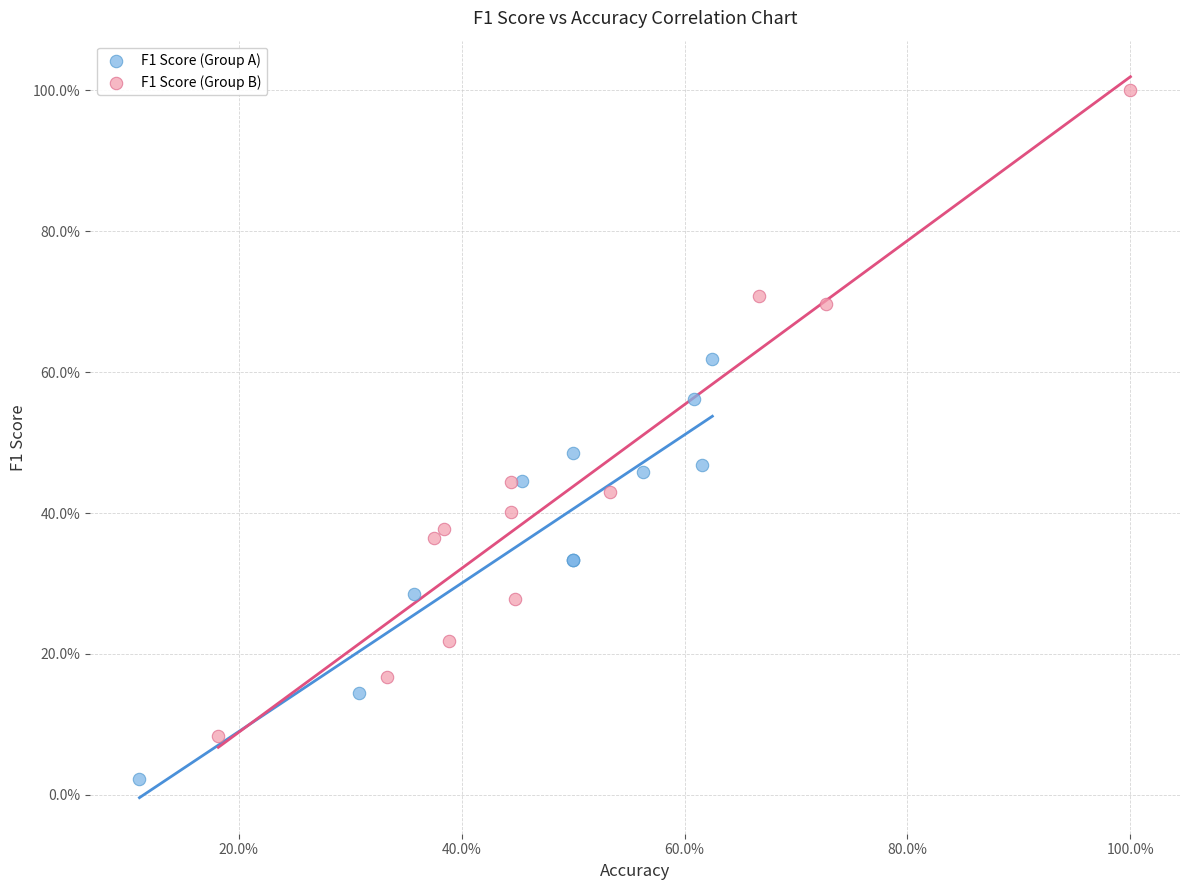

Which series has the widest spread of Y values?

F1 Score (Group B)